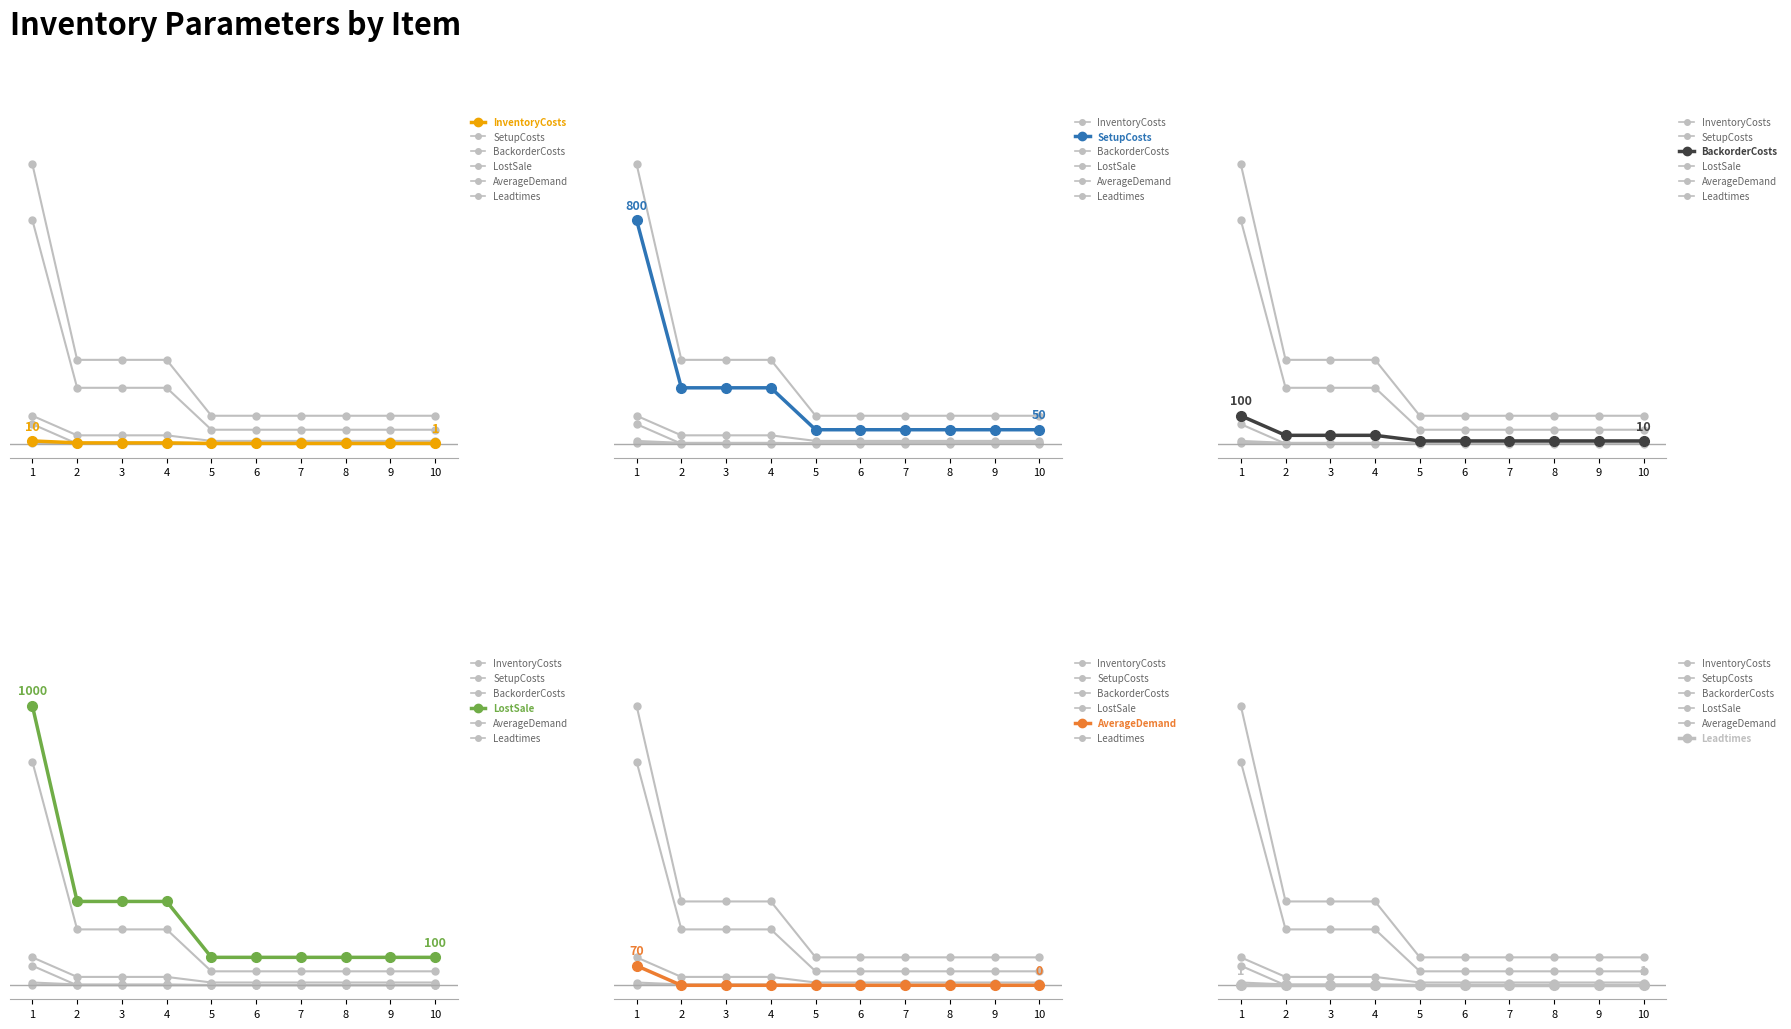

Is this an area chart (filled region under the line)?

No